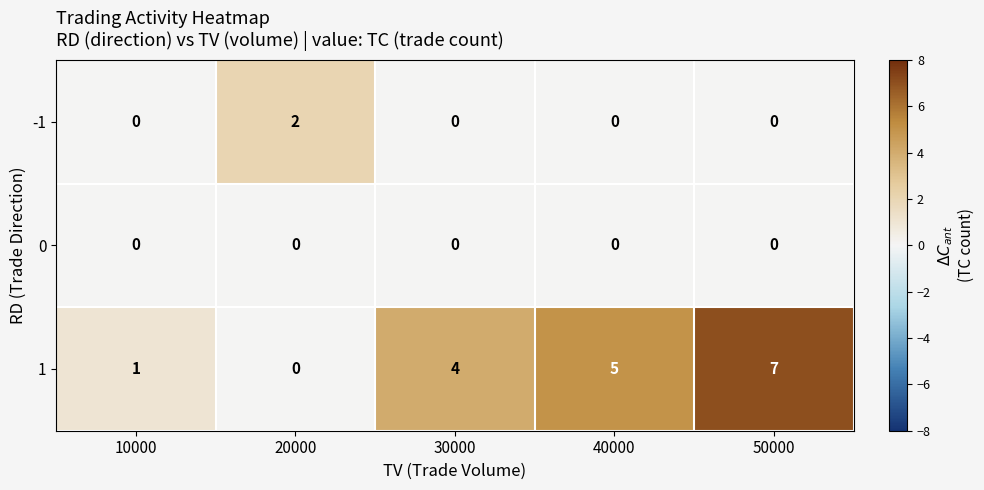

Which series has the largest range (max minus min)?

1